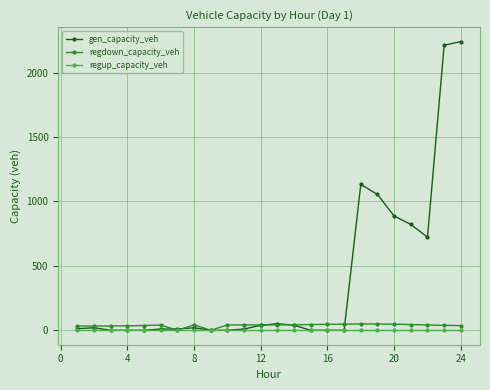

What is the maximum value shown in the chart?

2240.3